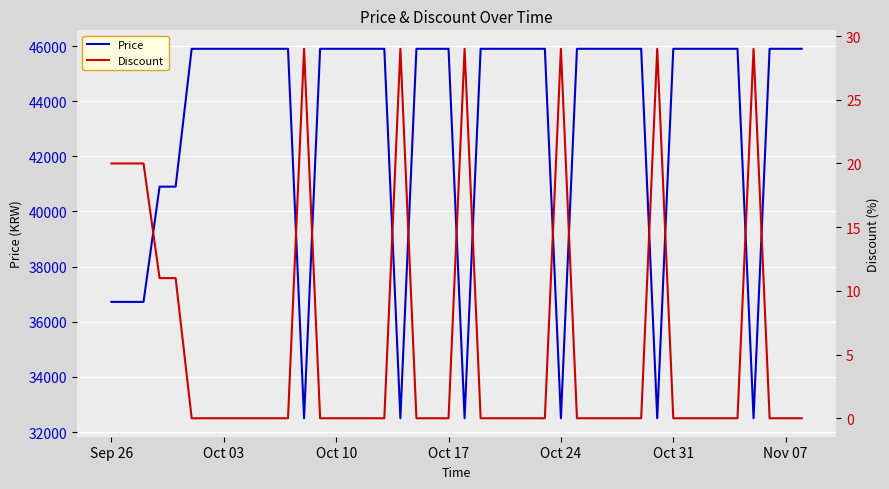

The value of Price at Oct 10 is 45900. True or false?

True